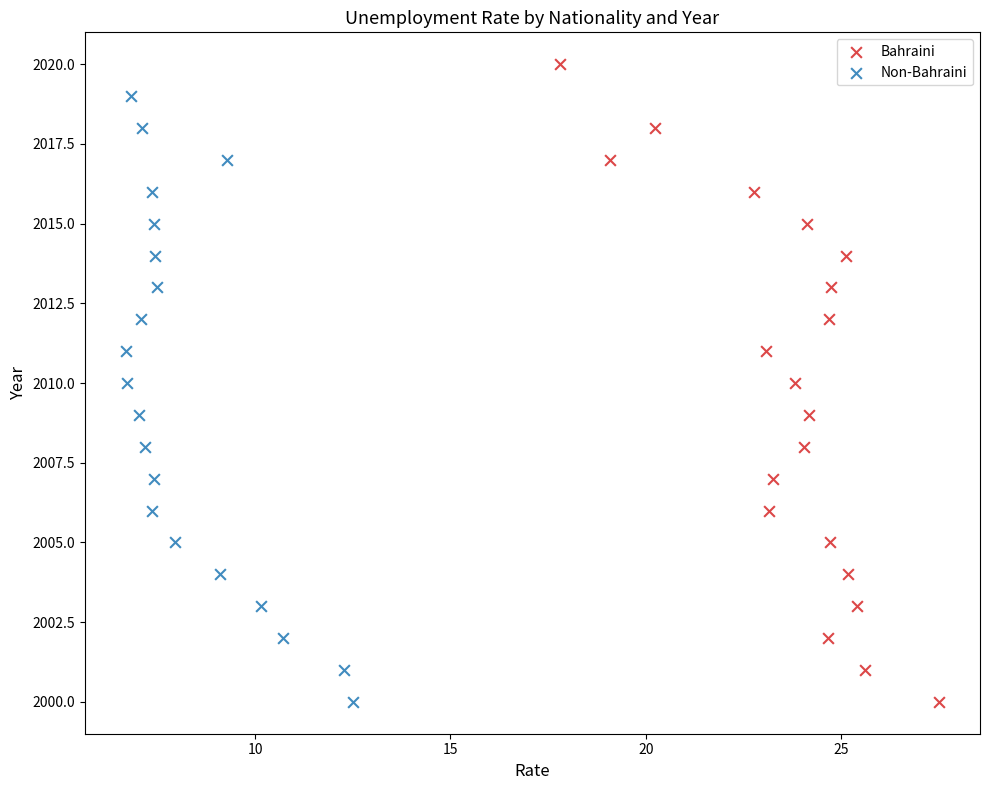

Which series has the largest Y range (max minus min)?

Bahraini